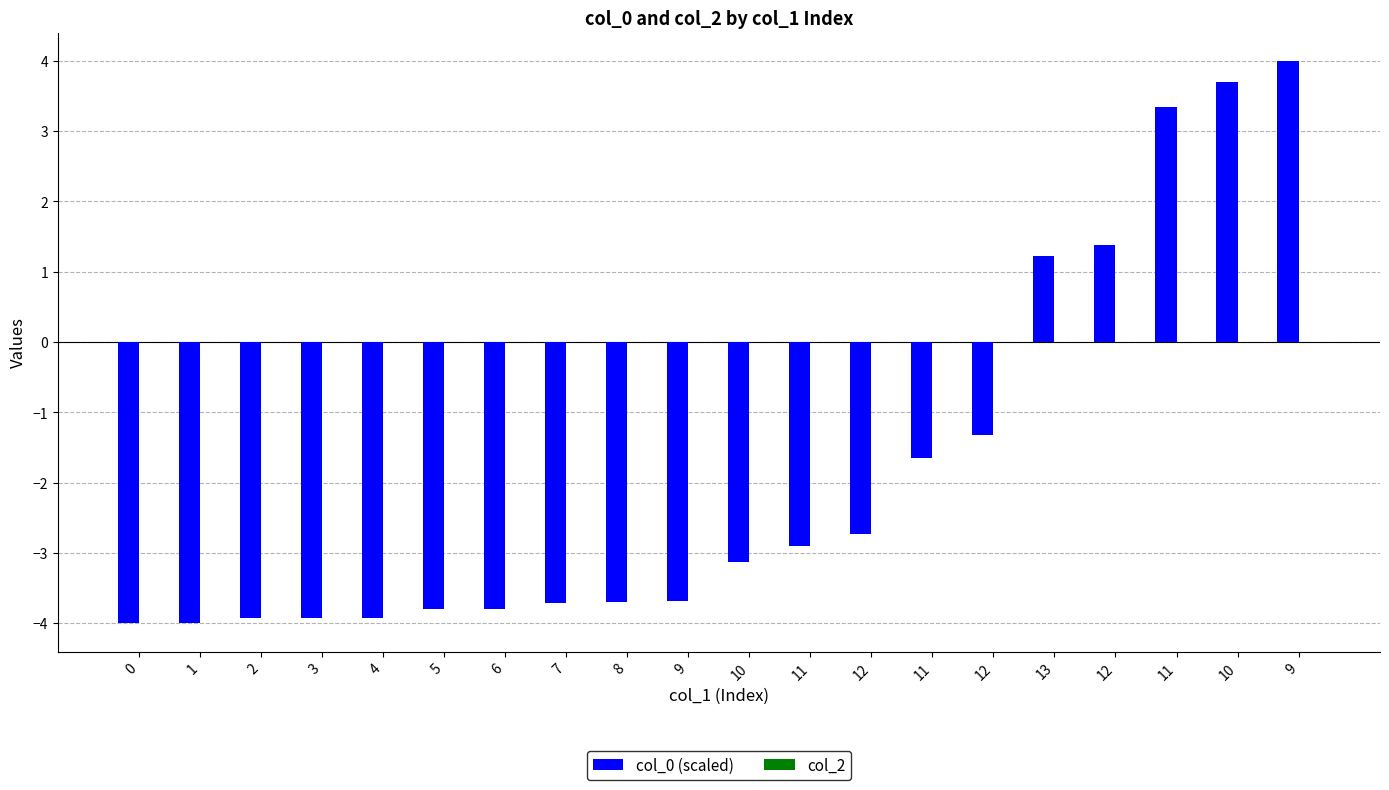

Does the chart contain any negative values?

Yes